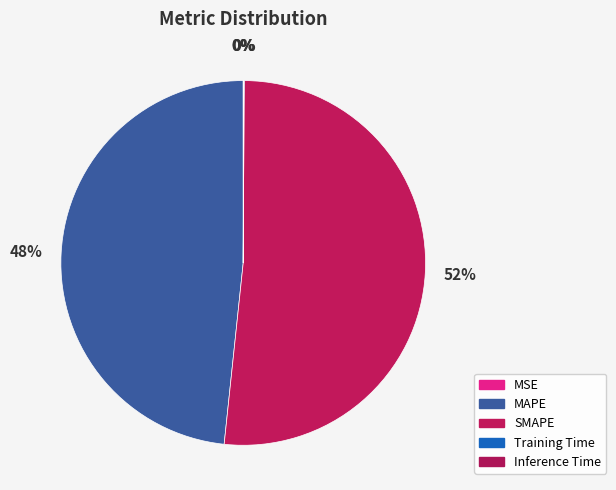

What is the majority slice?

SMAPE